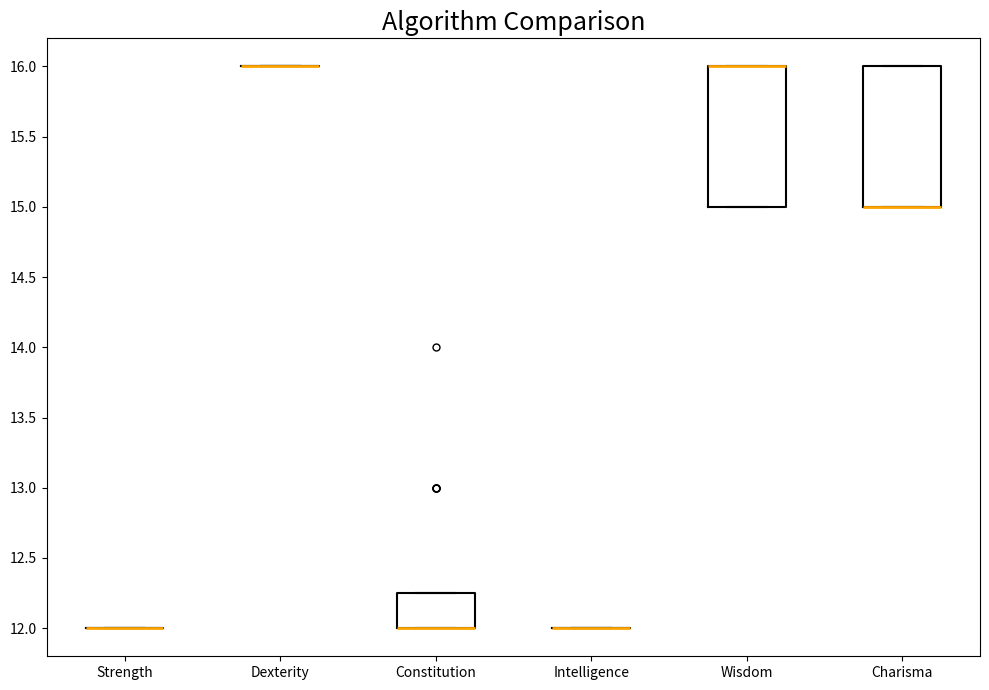

Reading left to right, read every box against the y-axis: the position of its median line, the range the box covers, and the ends of its whiskers. The values are not printed on the chart, so give them approximately, as read against the axis.

Strength: box collapsed to a line at 12.00, whiskers 12.00 to 12.00
Dexterity: box collapsed to a line at 16.00, whiskers 16.00 to 16.00
Constitution: median 12.00 (drawn on the box's lower edge), box 12.00 to 12.25, whiskers 12.00 to 12.25
Intelligence: box collapsed to a line at 12.00, whiskers 12.00 to 12.00
Wisdom: median 16.00 (drawn on the box's upper edge), box 15.00 to 16.00, whiskers 15.00 to 16.00
Charisma: median 15.00 (drawn on the box's lower edge), box 15.00 to 16.00, whiskers 15.00 to 16.00